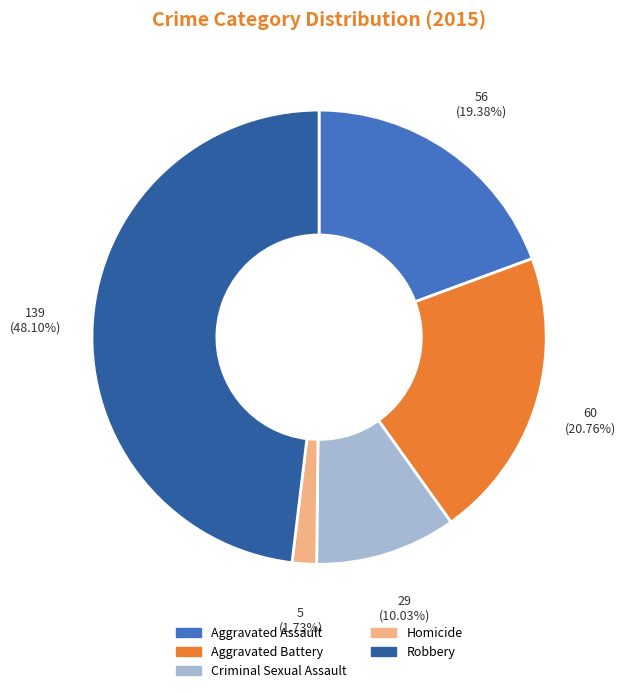

To the nearest percent, what is the combined percentage of Criminal Sexual Assault and Aggravated Battery?

31%